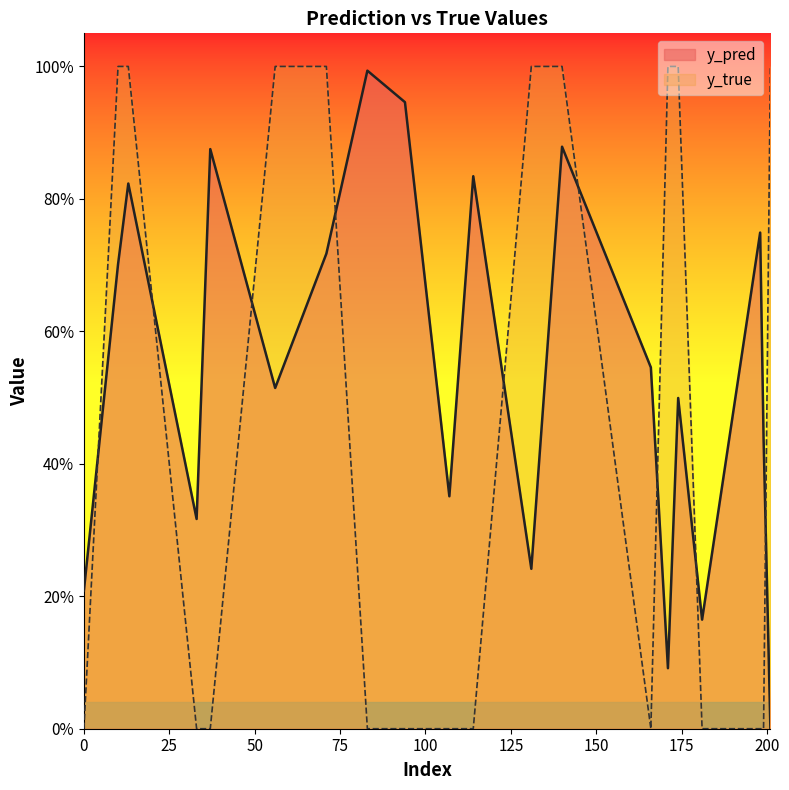

Rank the series by their average value, from lowest to highest.

y_true, y_pred